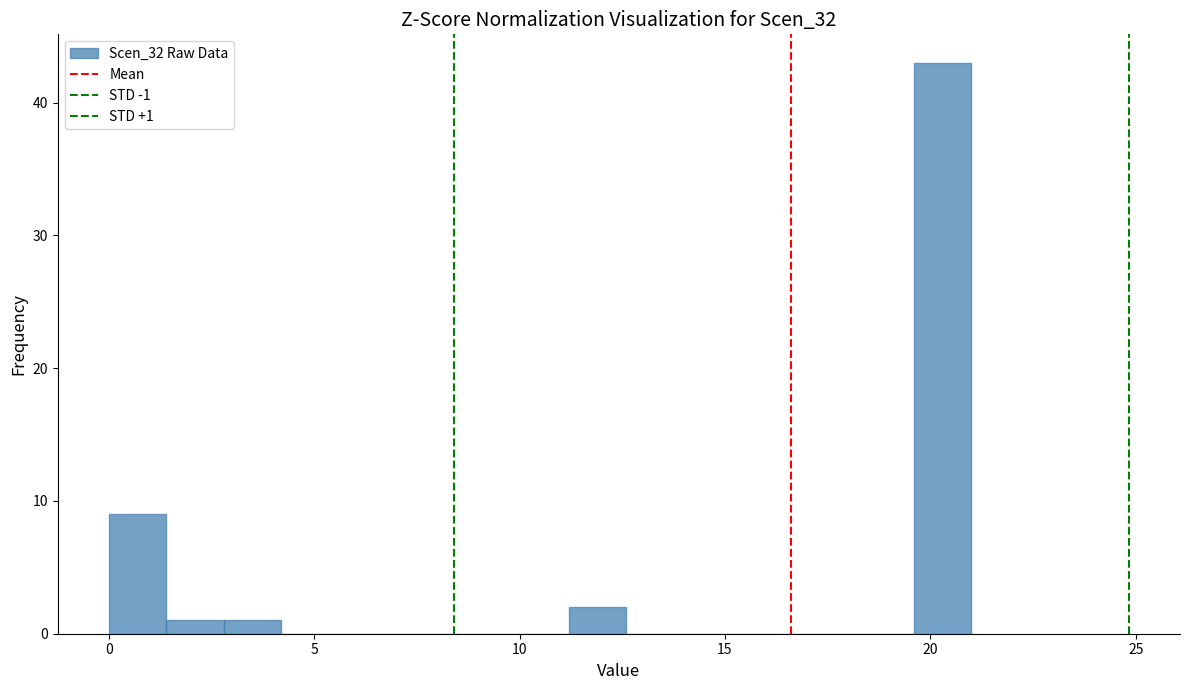

Read against the x-axis, roughly where is the centre of the tallest bar?

20.5